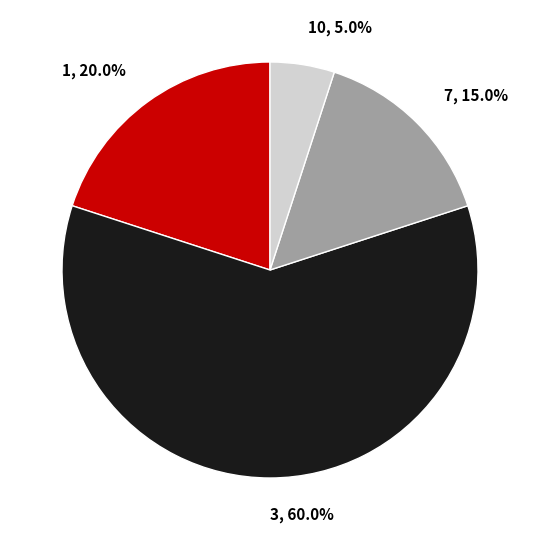

What percentage is NOT represented by 7, 15.0%?

85.0%